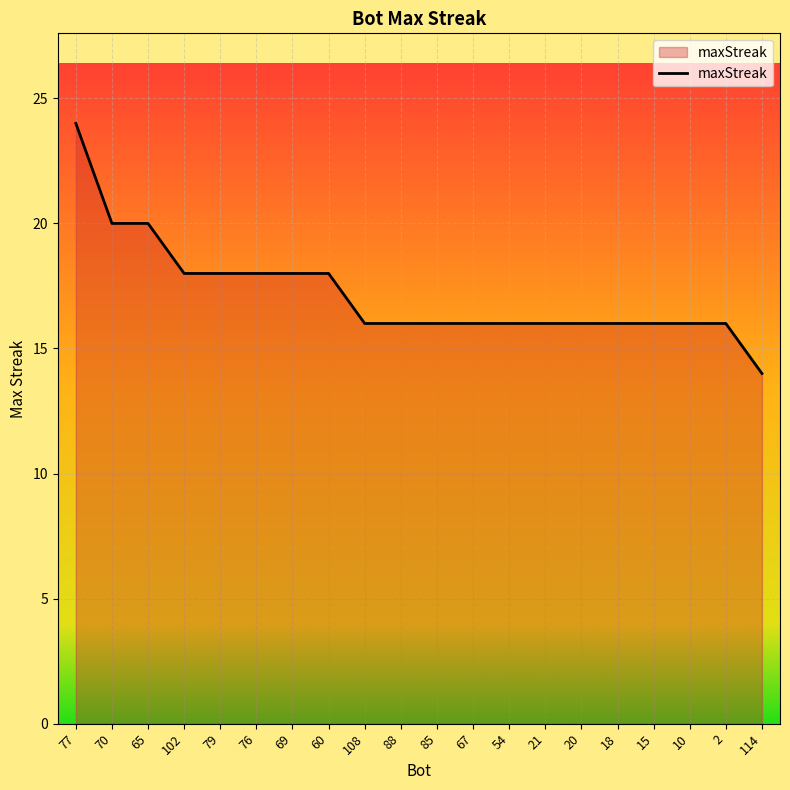

The chart shows a value of 5 at 15. True or false?

False